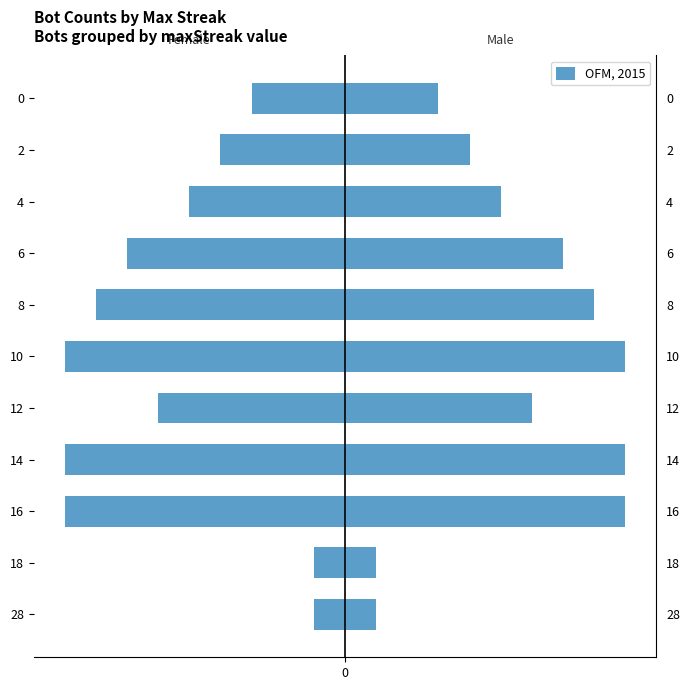

What is the change in value from 16 to 12?

+3